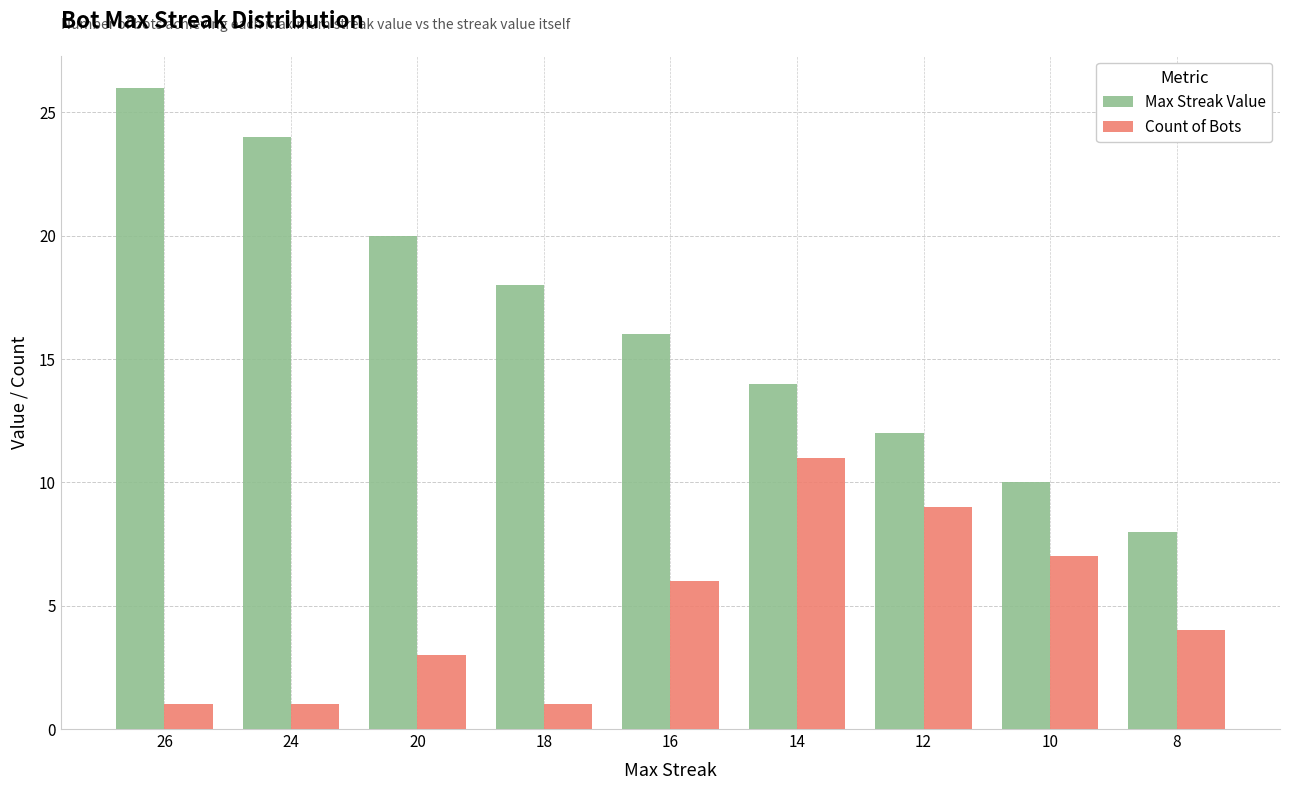

What value does the Count of Bots series have at 16, to the nearest 10?

10